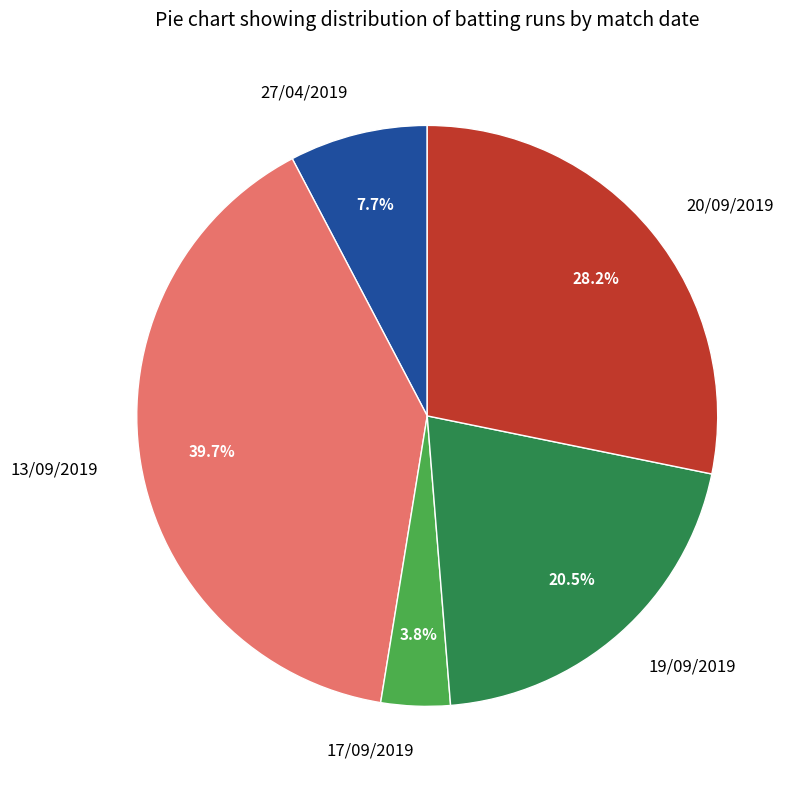

To the nearest percent, what is the difference between the largest and smallest slice percentages?

36%